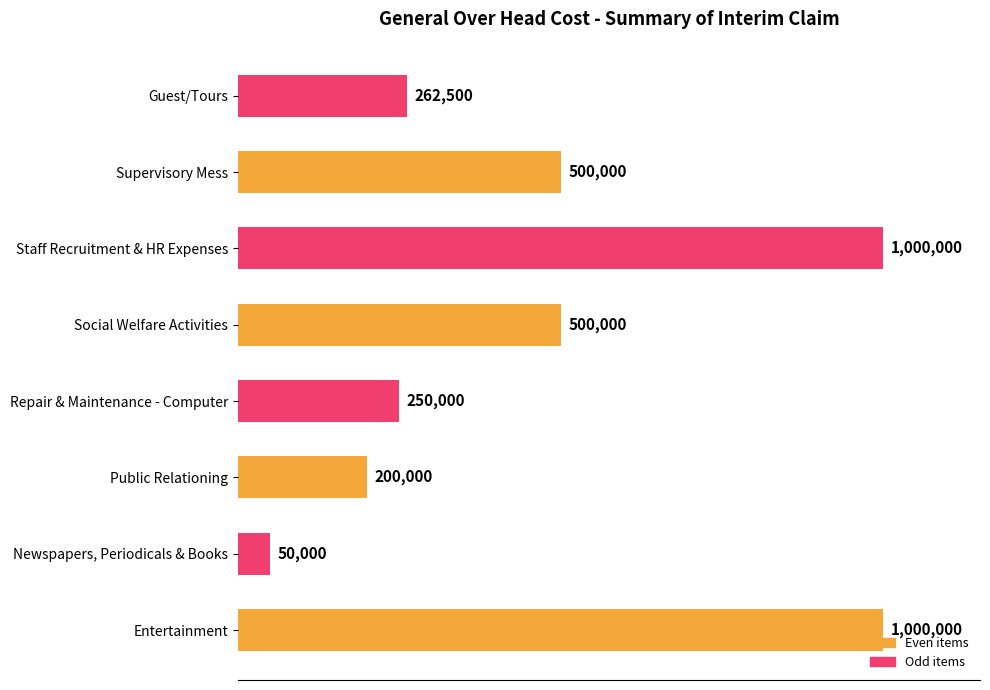

Are the bars horizontal?

Yes